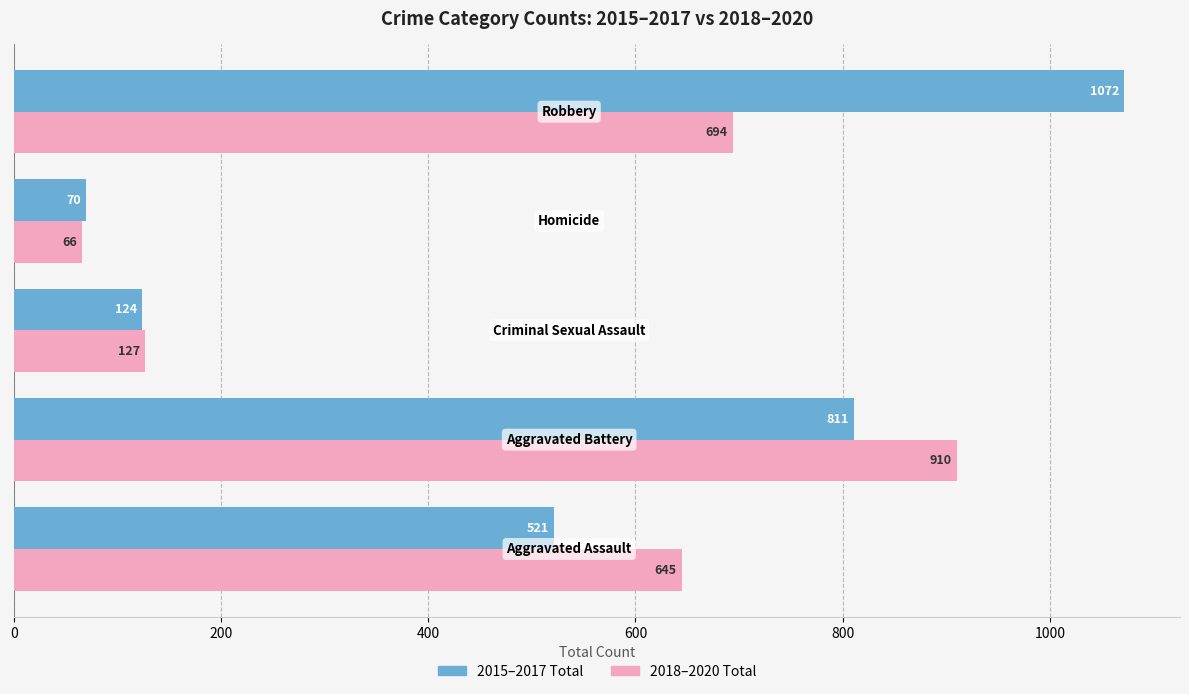

Which series has the widest spread of values?

2015–2017 Total